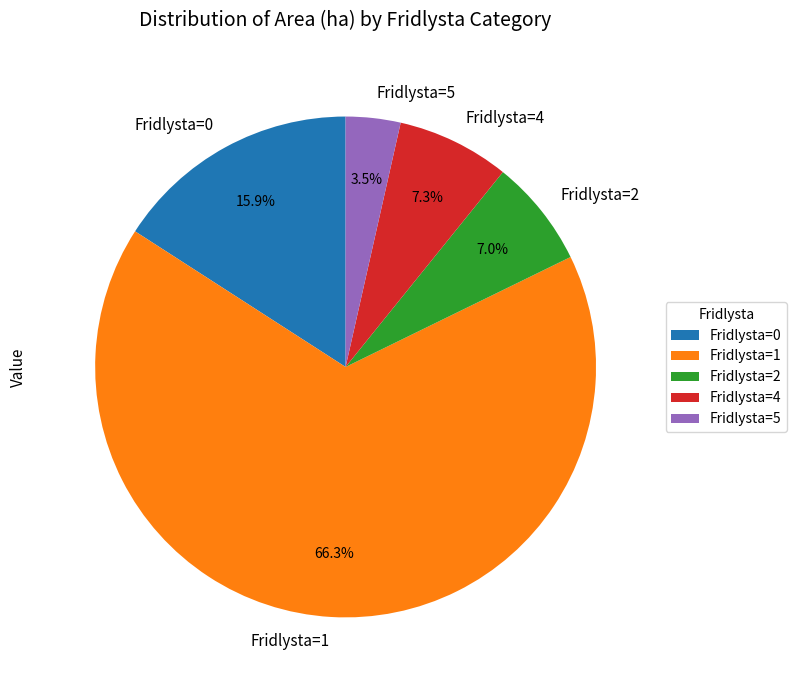

Does any single category account for the majority?

Yes